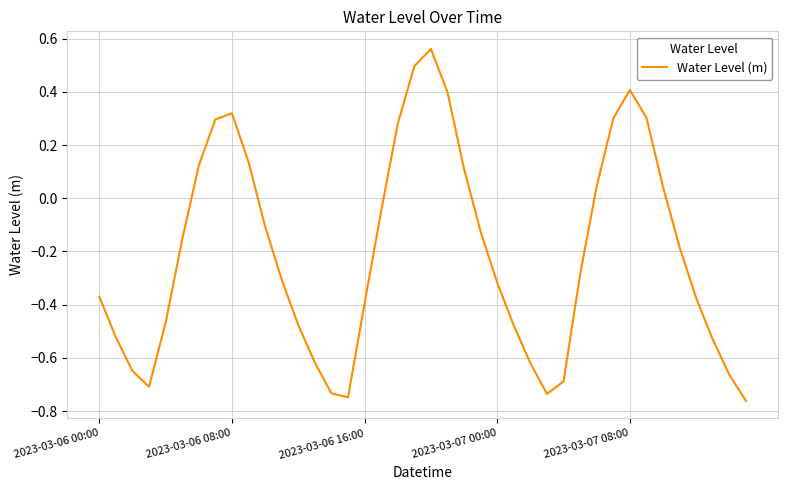

Count the number of categories in the chart.

40